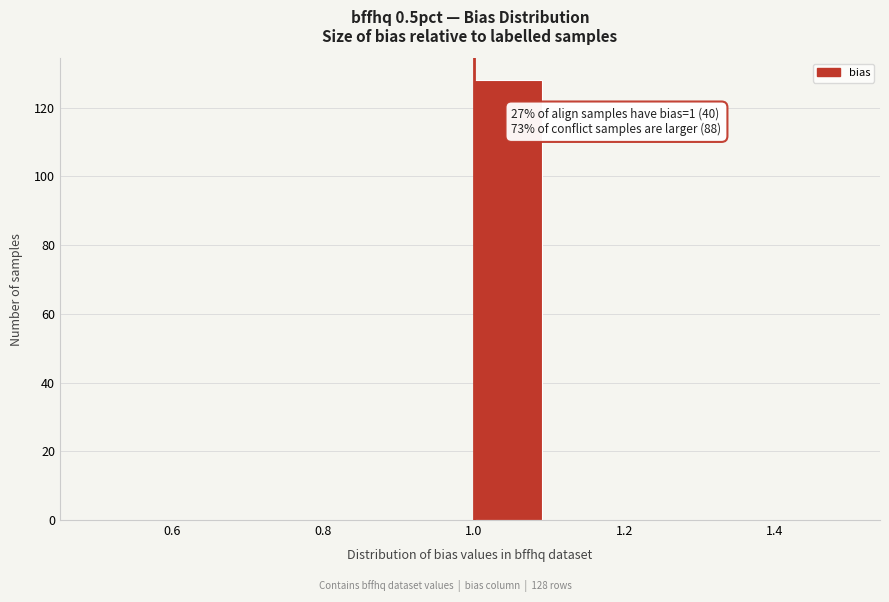

Which range on the x-axis has the tallest bar?

1.0 to 1.1